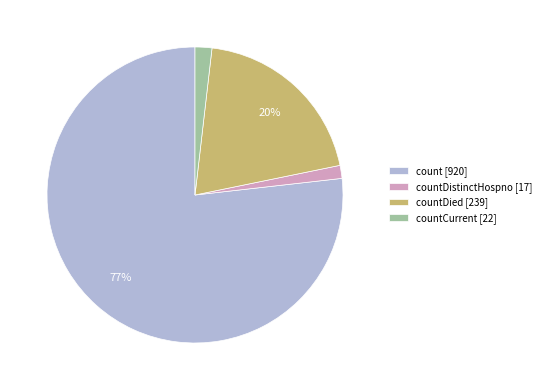

To the nearest percent, what portion does count [920] represent?

77%